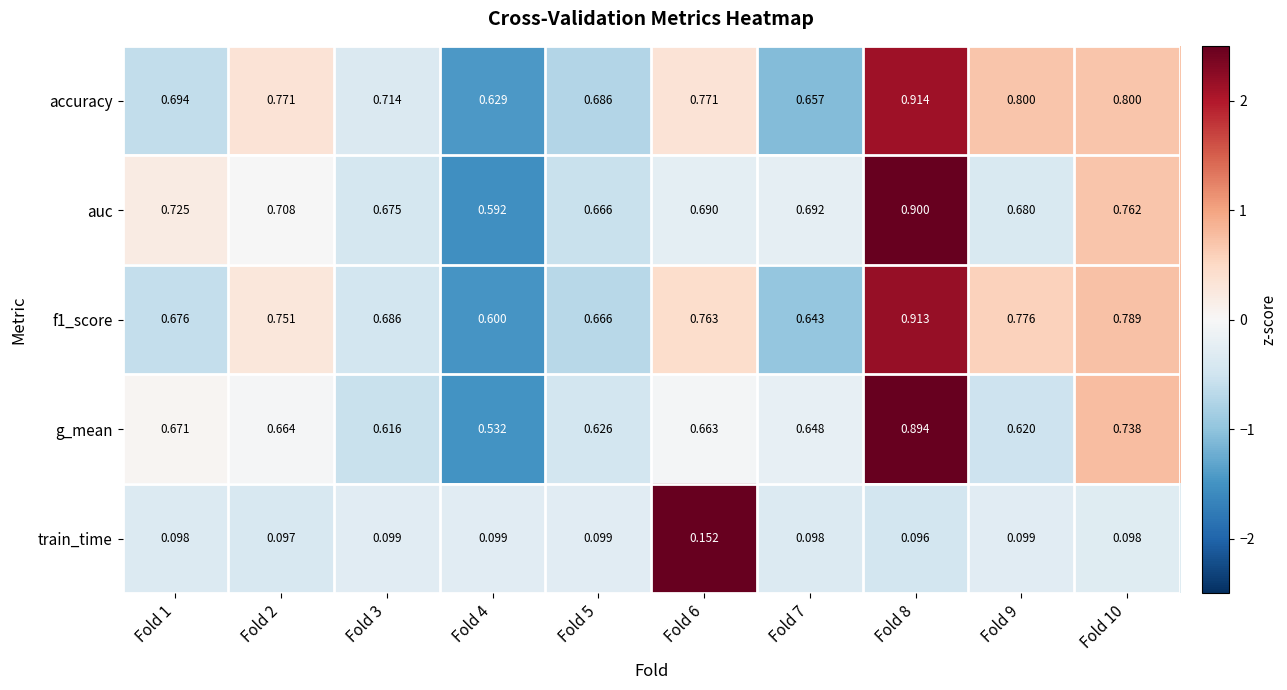

How many series are shown in this chart?

5